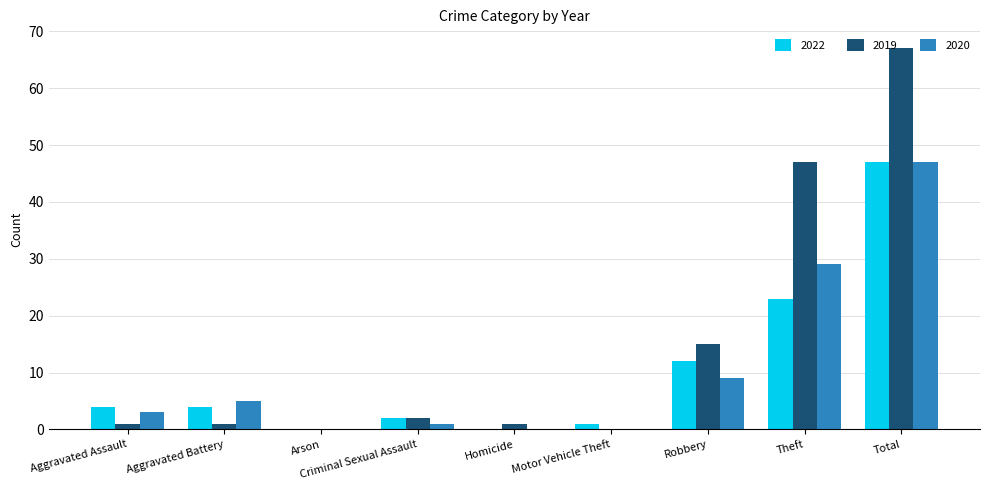

What is the total value across all series at Robbery?

36